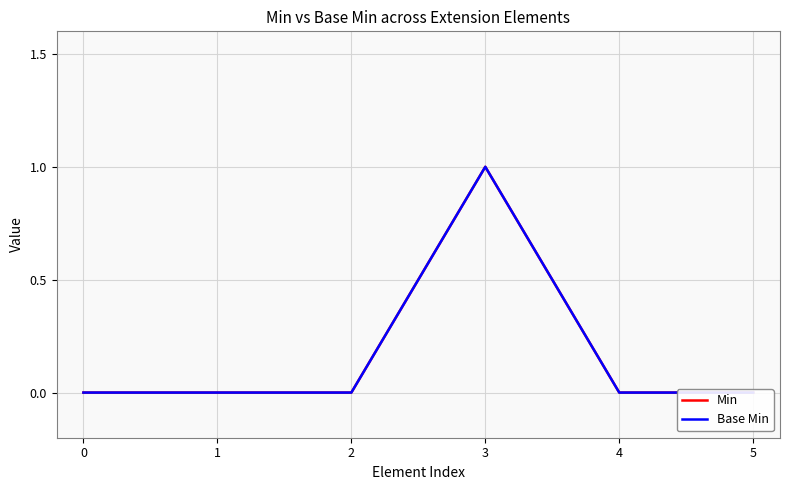

Does the chart have visible grid lines?

Yes